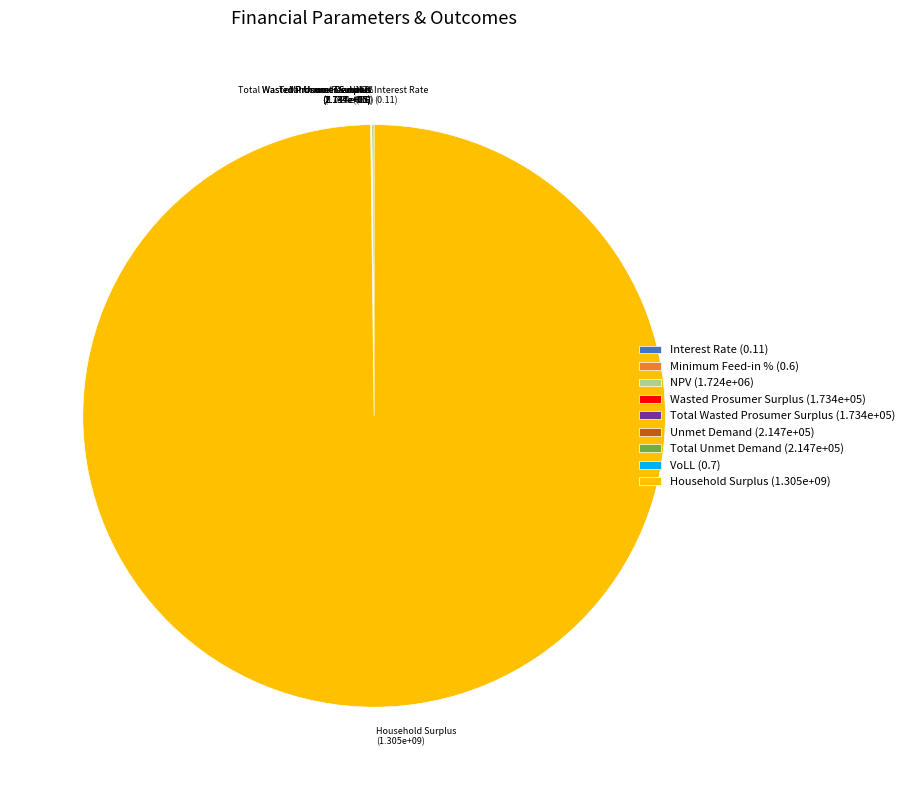

Is there a majority slice in this chart?

Yes